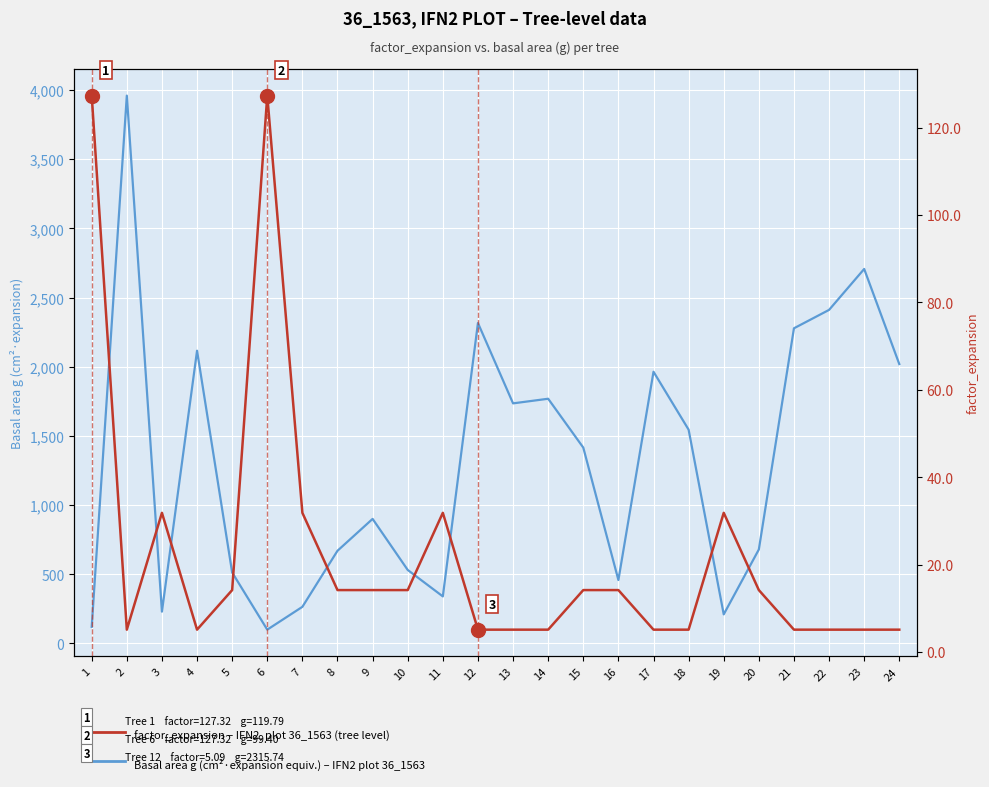

In Basal area g (cm²·ha⁻¹ equiv.) – IFN2 plot 36_1563, how many points are lower than both neighbors (excluding endpoints)?

6